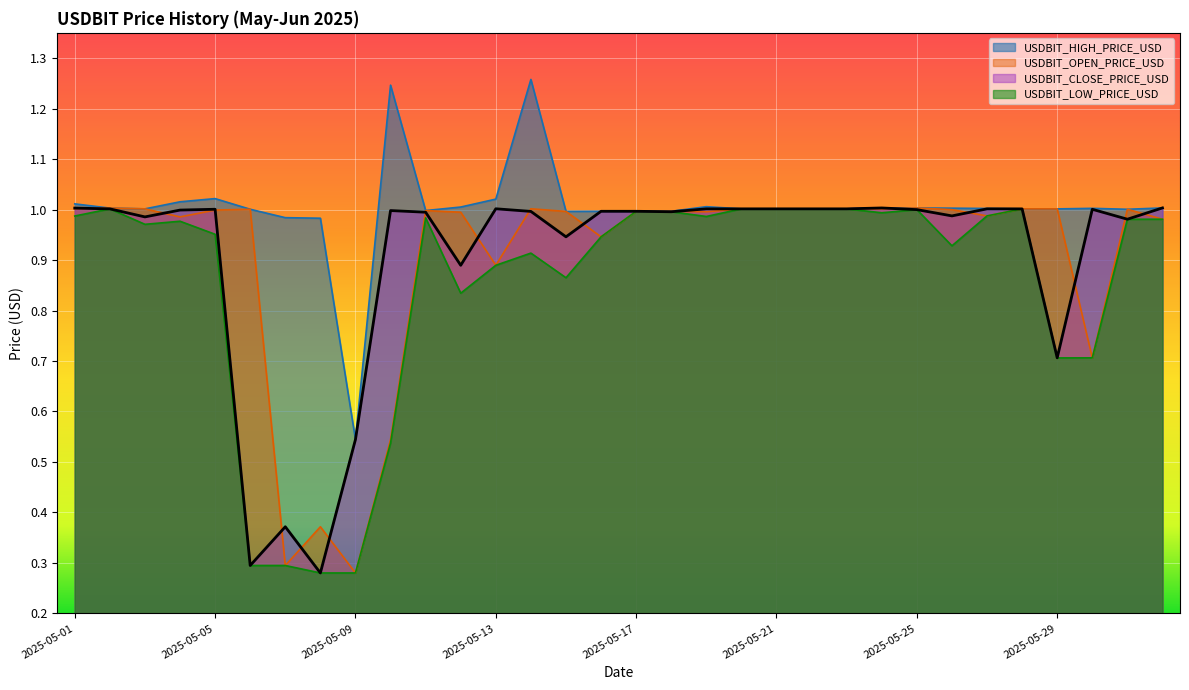

Reading left to right, extract all data points from this chart.

USDBIT_HIGH_PRICE_USD: 1.0	1.0	1.0	1.0	1.0	1.0	1.0	1.0	0.5	1.2	1.0	1.0	1.0	1.3	1.0	1.0	1.0	1.0	1.0	1.0	1.0	1.0	1.0	1.0	1.0	1.0	1.0	1.0	1.0	1.0	1.0	1.0
USDBIT_OPEN_PRICE_USD: 1.0	1.0	1.0	1.0	1.0	1.0	0.3	0.4	0.3	0.5	1.0	1.0	0.9	1.0	1.0	0.9	1.0	1.0	1.0	1.0	1.0	1.0	1.0	1.0	1.0	1.0	1.0	1.0	1.0	0.7	1.0	1.0
USDBIT_CLOSE_PRICE_USD: 1.0	1.0	1.0	1.0	1.0	0.3	0.4	0.3	0.5	1.0	1.0	0.9	1.0	1.0	0.9	1.0	1.0	1.0	1.0	1.0	1.0	1.0	1.0	1.0	1.0	1.0	1.0	1.0	0.7	1.0	1.0	1.0
USDBIT_LOW_PRICE_USD: 1.0	1.0	1.0	1.0	1.0	0.3	0.3	0.3	0.3	0.5	1.0	0.8	0.9	0.9	0.9	0.9	1.0	1.0	1.0	1.0	1.0	1.0	1.0	1.0	1.0	0.9	1.0	1.0	0.7	0.7	1.0	1.0